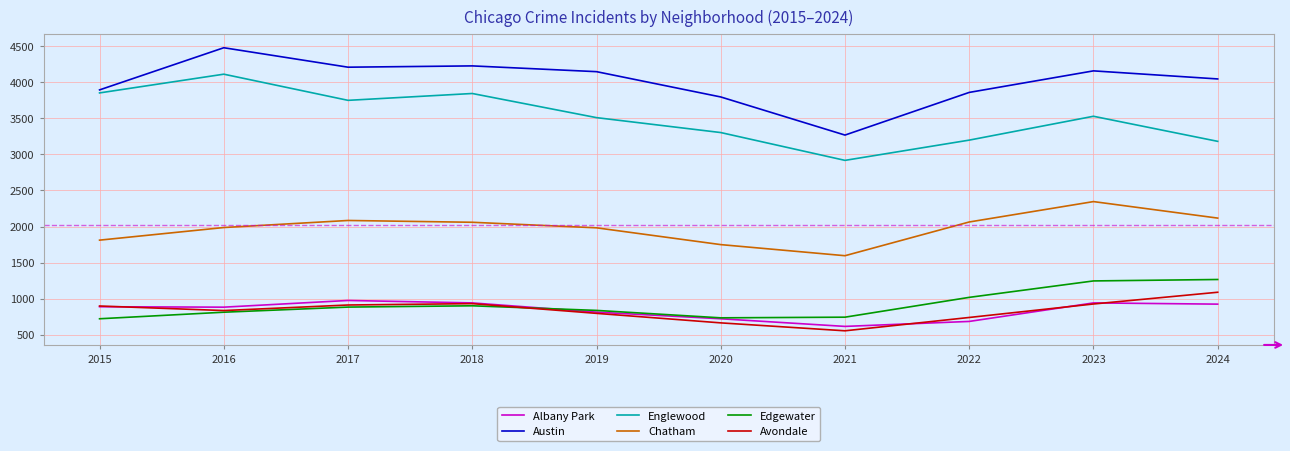

Does the chart display data point markers on the line(s)?

No